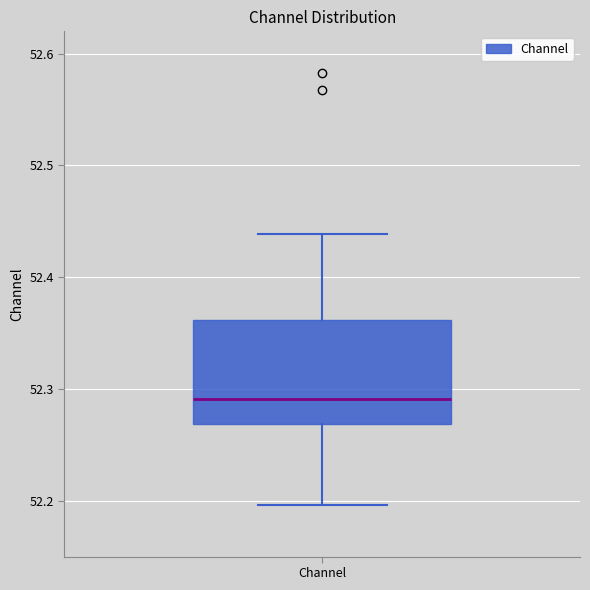

Transcribe this box plot: give where the median line is, the range the box spans, and where the two whiskers end, as read against the y-axis. The values are not printed on the chart, so give them approximately, as read against the axis.

median 52.29, box 52.27 to 52.36, whiskers 52.20 to 52.44